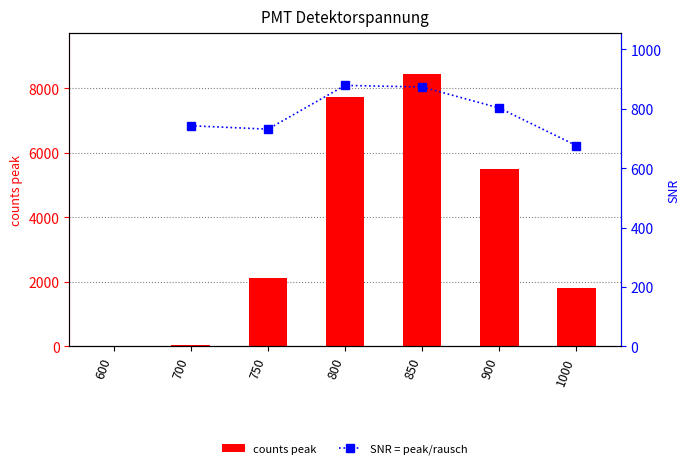

What are all the series names shown in the legend?

counts peak, SNR = peak/rausch